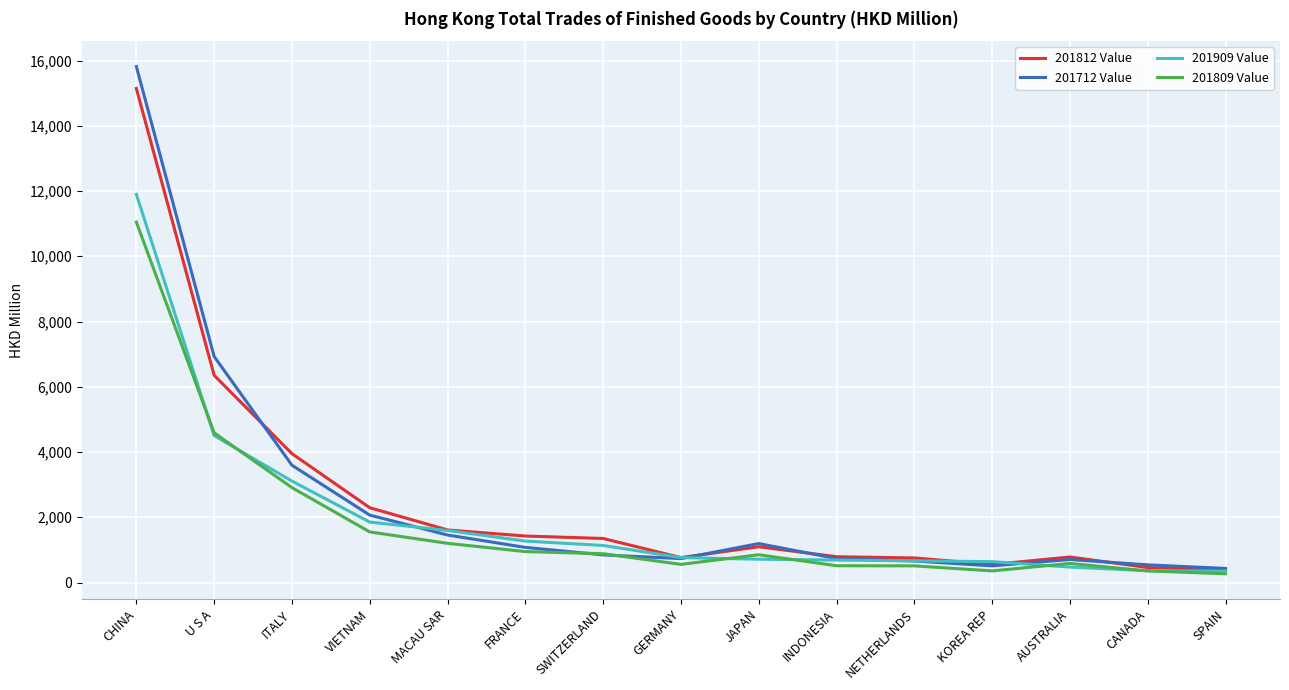

The 201909 Value series shows 472.8 at AUSTRALIA. True or false?

True